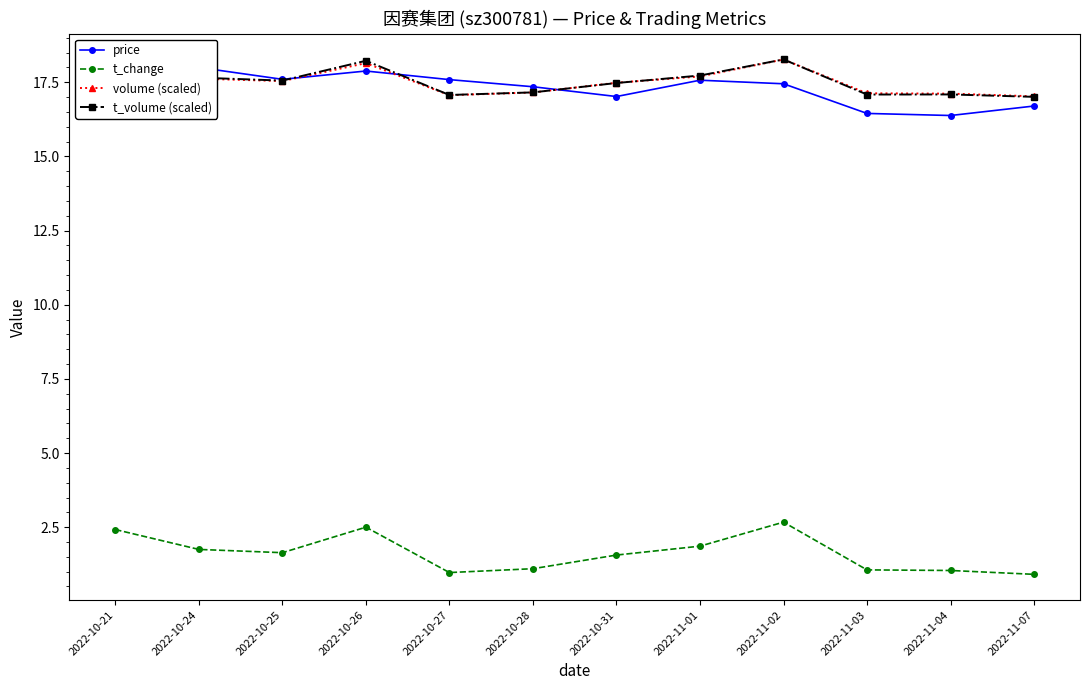

What is the minimum value for volume (scaled)?

17.0